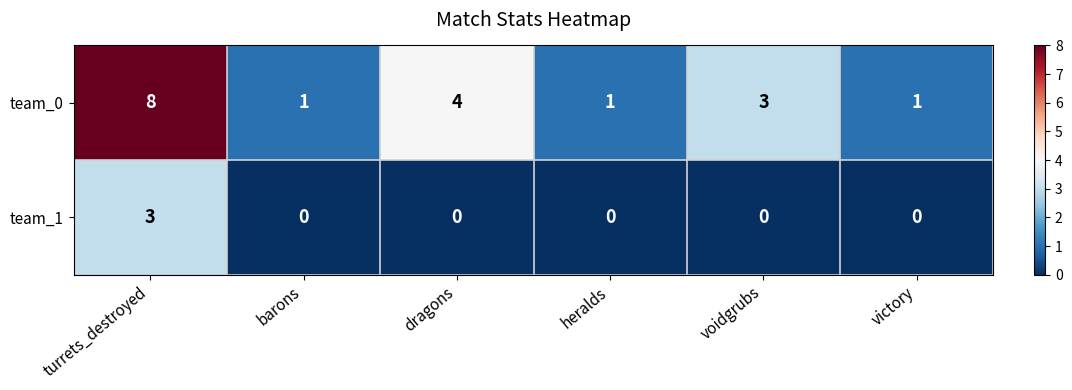

Rank the series by their maximum value, from lowest to highest.

team_1, team_0